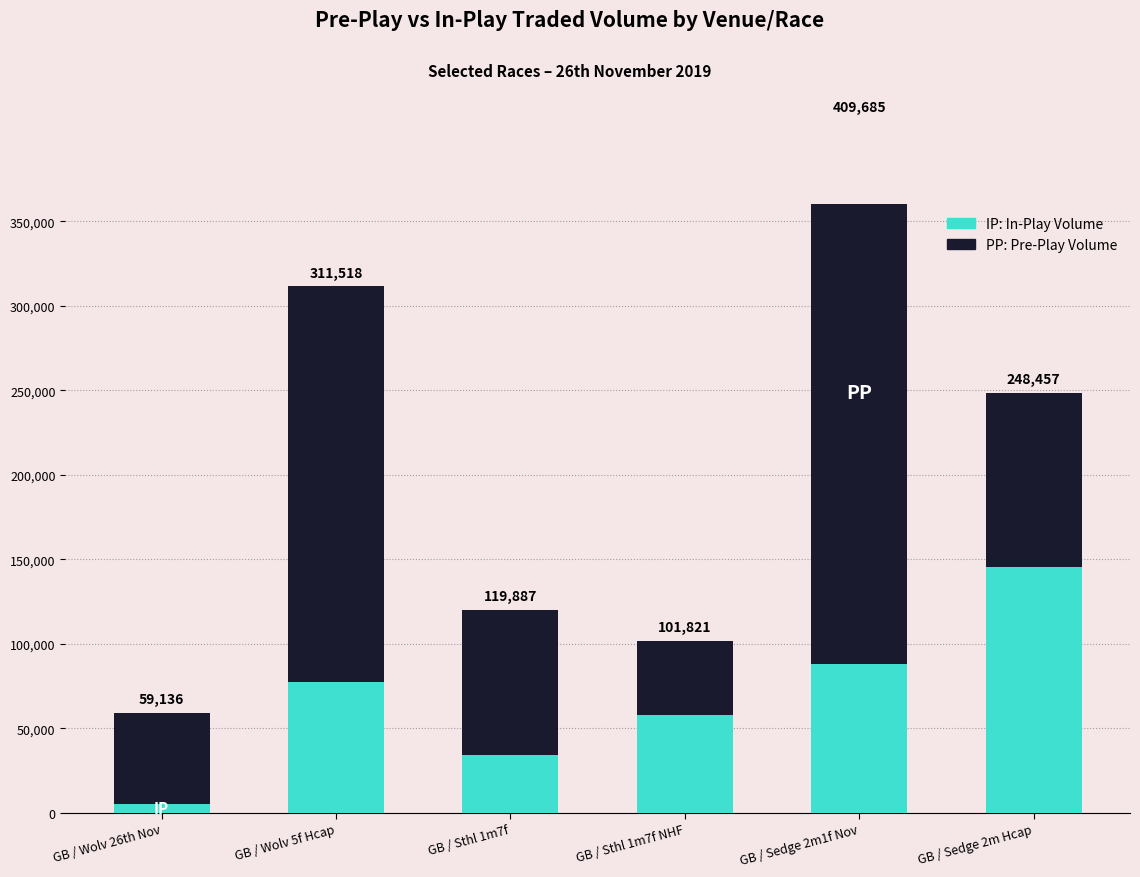

Between GB / Sthl 1m7f and GB / Sedge 2m Hcap, which series saw the biggest shift?

IPTRADEDVOL